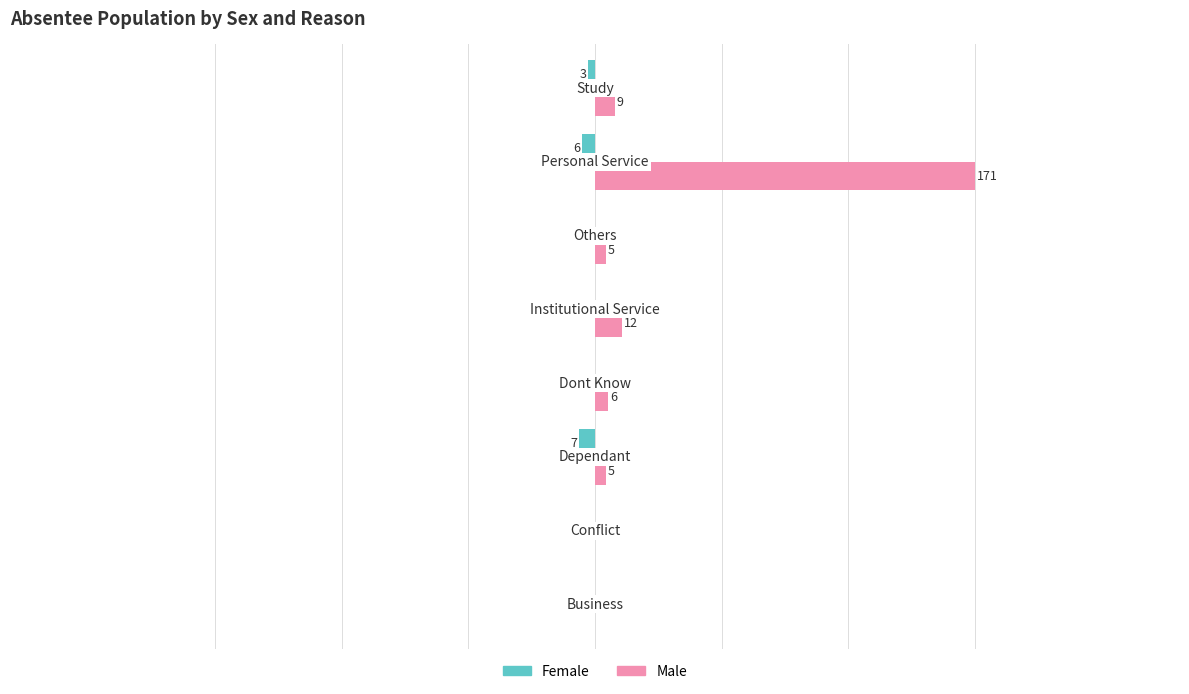

Which series has the largest total across all categories?

Male